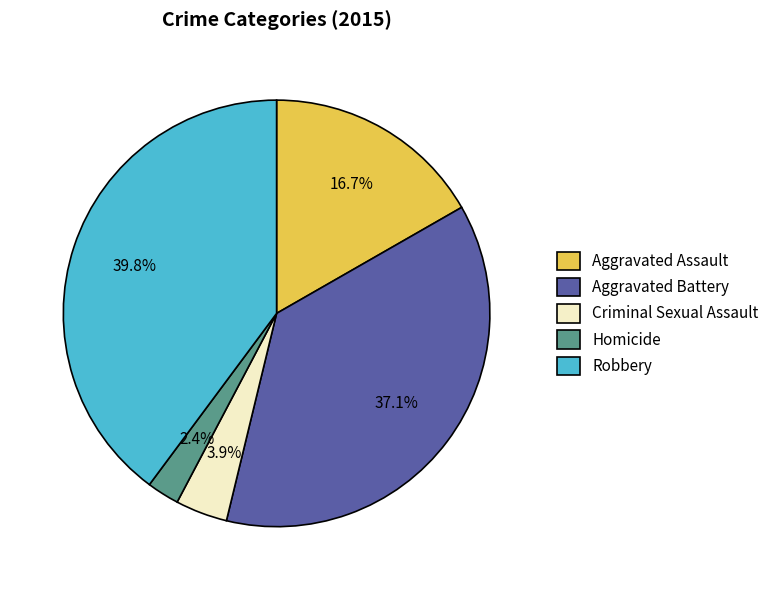

True or false: Aggravated Battery accounts for 45% of the total.

False